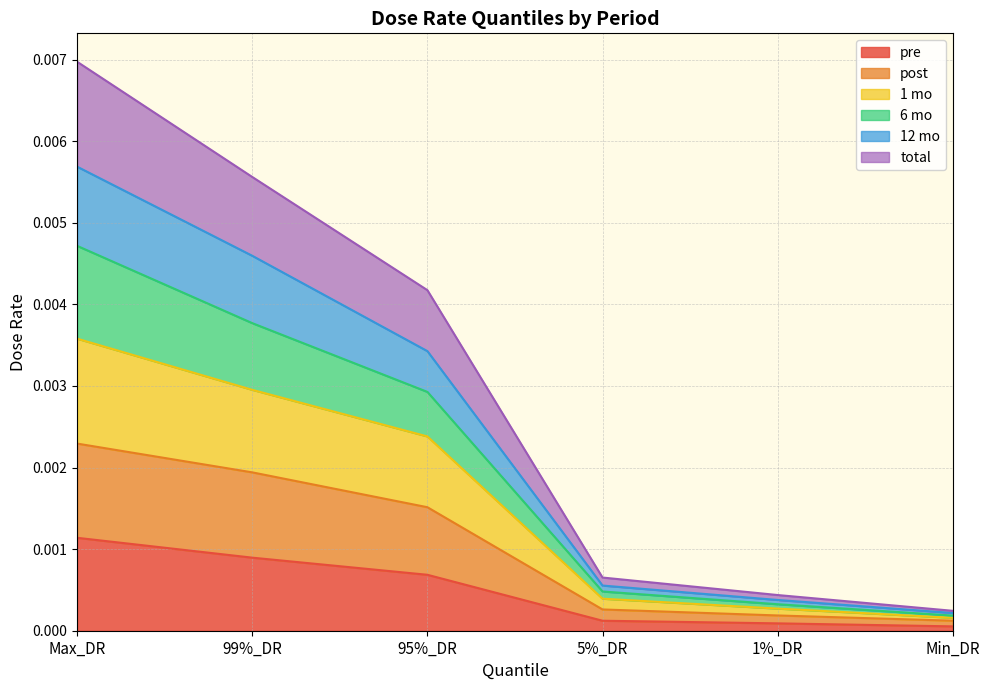

True or false: total and 1 mo intersect in this chart.

False